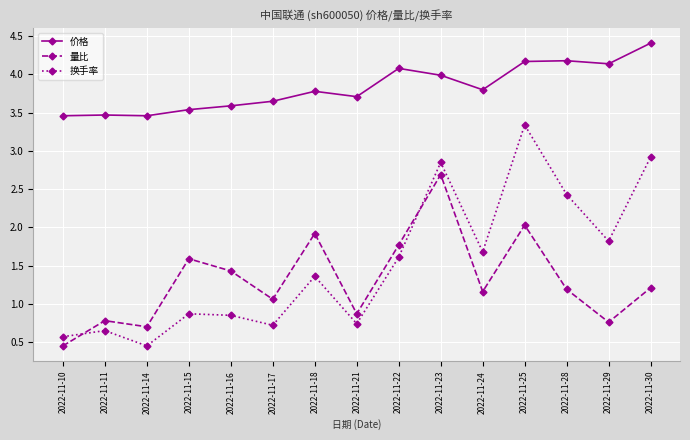

List the series in order of their peak value, highest first.

价格, 换手率, 量比